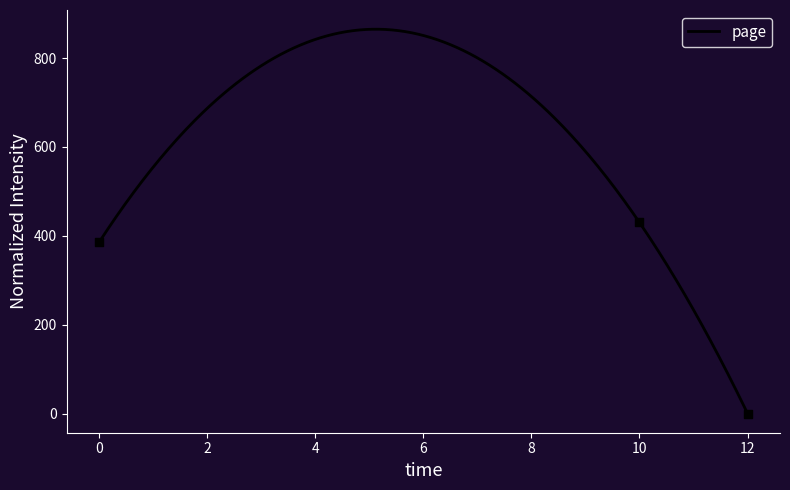

What is the ratio of the value at 10 to the value at 0?

1.1